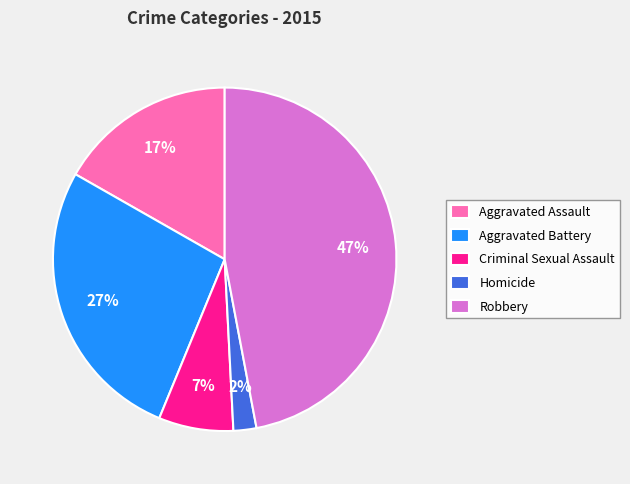

Does any single category account for the majority?

No